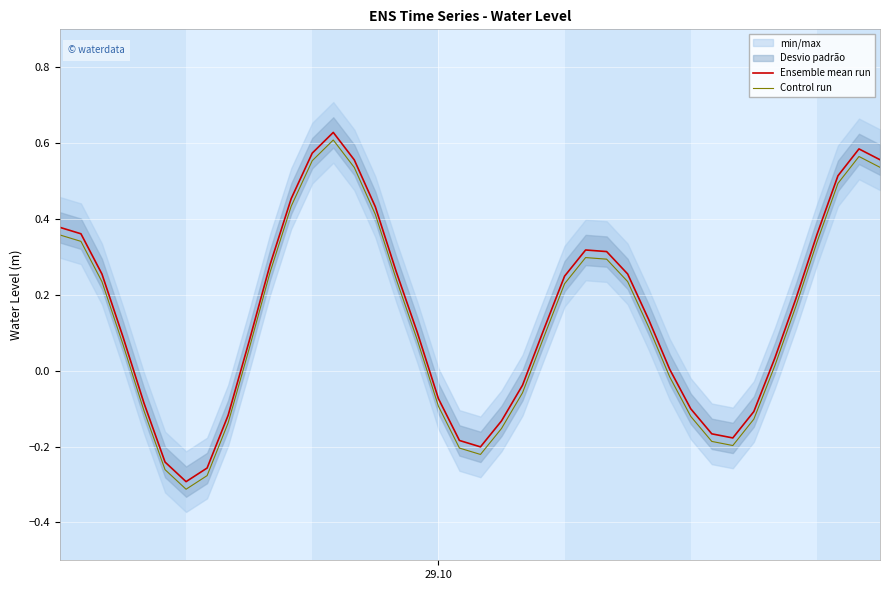

Reading left to right, transcribe all the data shown in this chart.

Ensemble mean run: 0.4	0.4	0.3	0.1	-0.1	-0.2	-0.3	-0.3	-0.1	0.1	0.3	0.5	0.6	0.6	0.6	0.4	0.3	0.1	-0.1	-0.2	-0.2	-0.1	-0.0	0.1	0.2	0.3	0.3	0.3	0.1	0.0	-0.1	-0.2	-0.2	-0.1	0.0	0.2	0.4	0.5	0.6	0.6
Control run: 0.4	0.3	0.2	0.1	-0.1	-0.3	-0.3	-0.3	-0.1	0.1	0.3	0.4	0.6	0.6	0.5	0.4	0.2	0.1	-0.1	-0.2	-0.2	-0.2	-0.1	0.1	0.2	0.3	0.3	0.2	0.1	-0.0	-0.1	-0.2	-0.2	-0.1	0.0	0.2	0.3	0.5	0.6	0.5